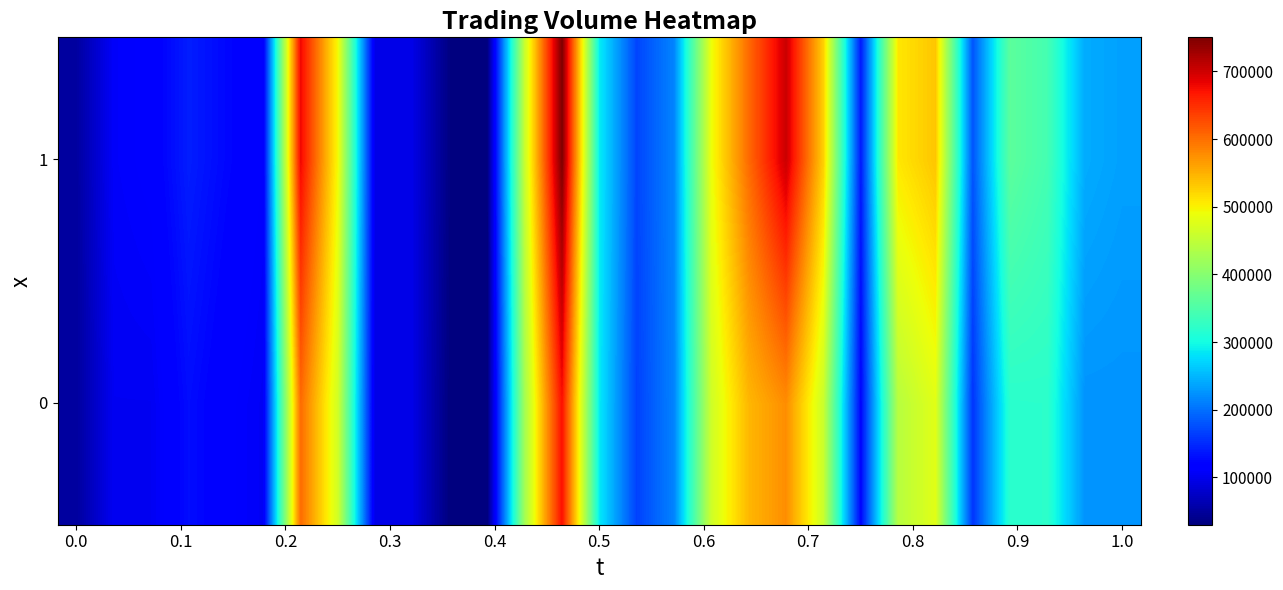

How many data points does each series have?

29